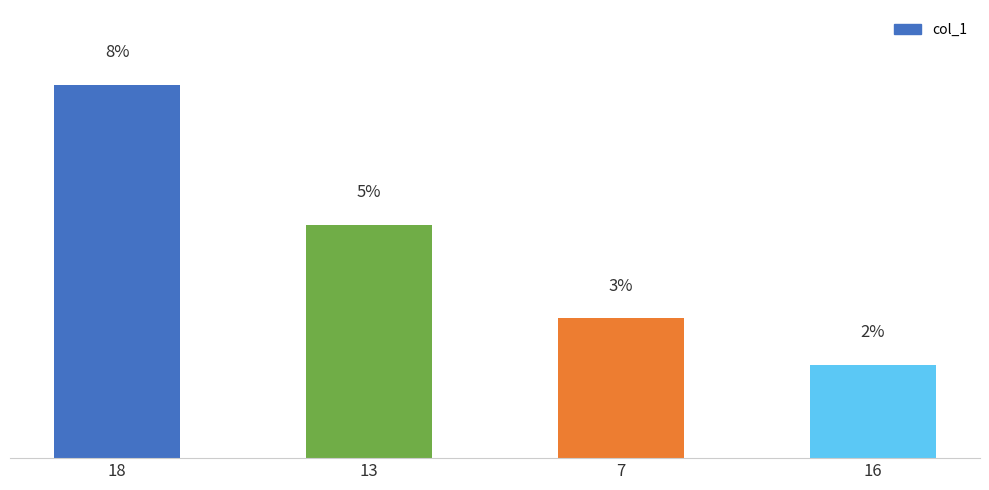

Rank the categories by value from lowest to highest.

16, 7, 13, 18